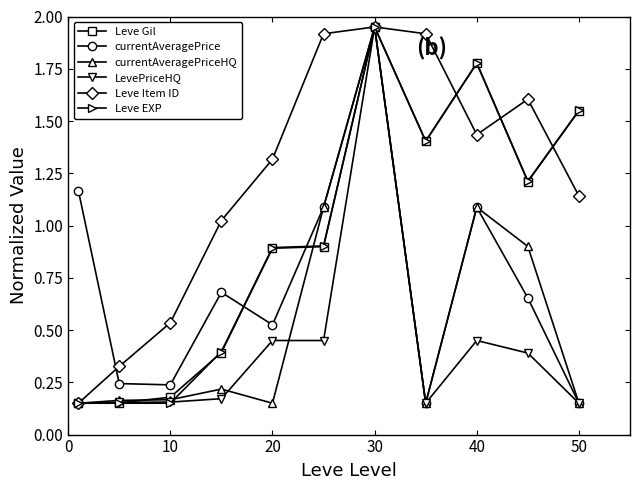

True or false: currentAveragePrice has more than 0 interior local peaks.

True